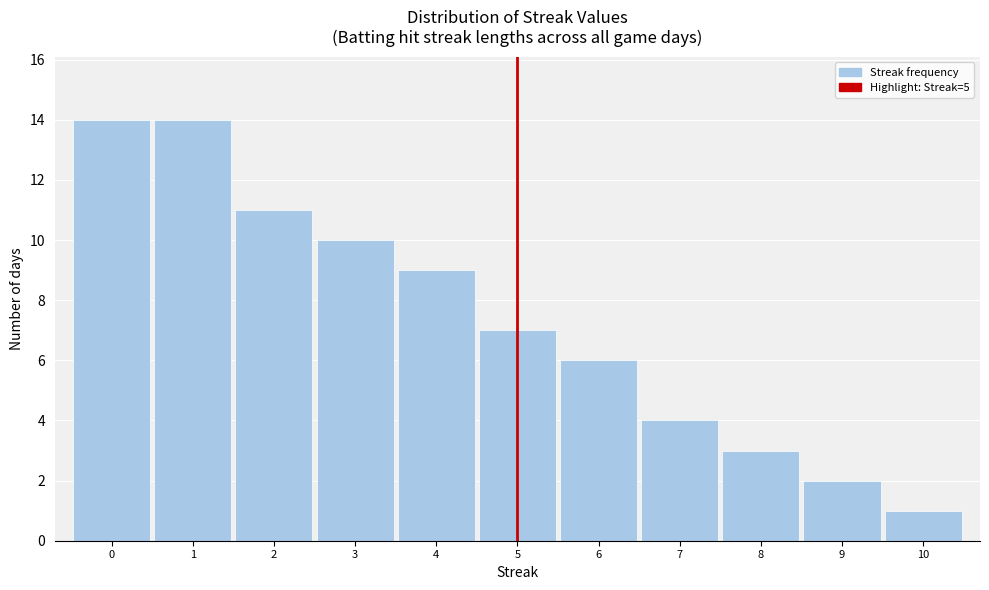

Reading left to right, transcribe this chart: for each bar, give the range it covers on the x-axis and its height. The values are not printed on the chart, so give them approximately, as read against the axis.

-0.5 to 0.5: 14
0.5 to 1.5: 14
1.5 to 2.5: 11
2.5 to 3.5: 10
3.5 to 4.5: 9
4.5 to 5.5: 7
5.5 to 6.5: 6
6.5 to 7.5: 4
7.5 to 8.5: 3
8.5 to 9.5: 2
9.5 to 10.5: 1